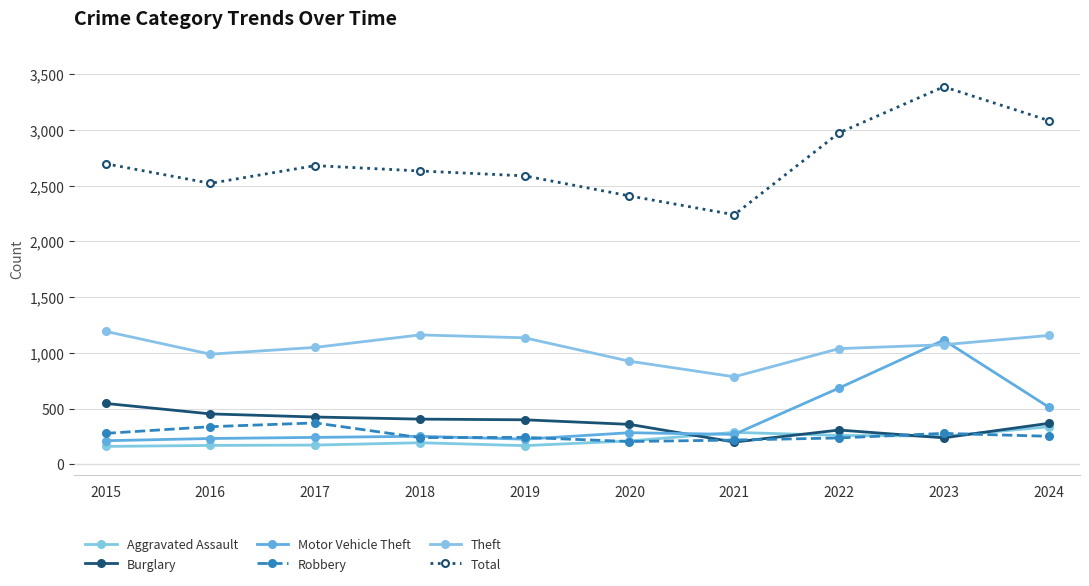

Which series has the widest spread of values?

Total